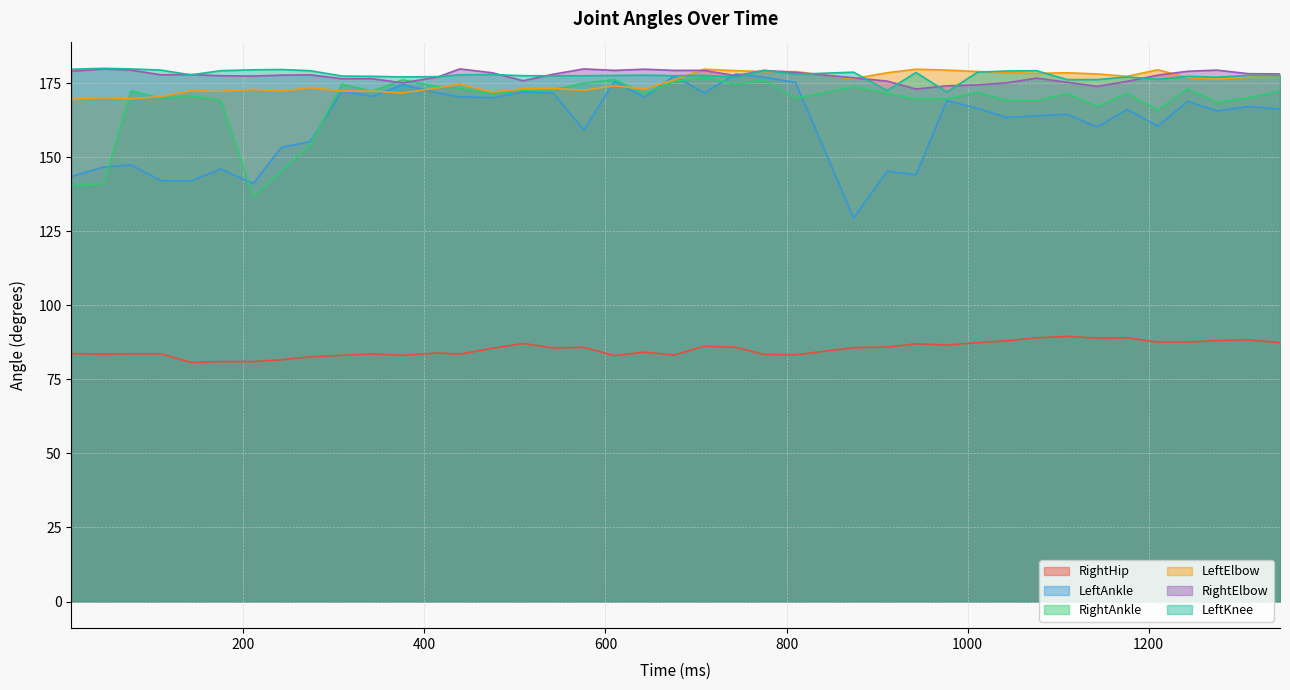

Does the chart have visible grid lines?

Yes